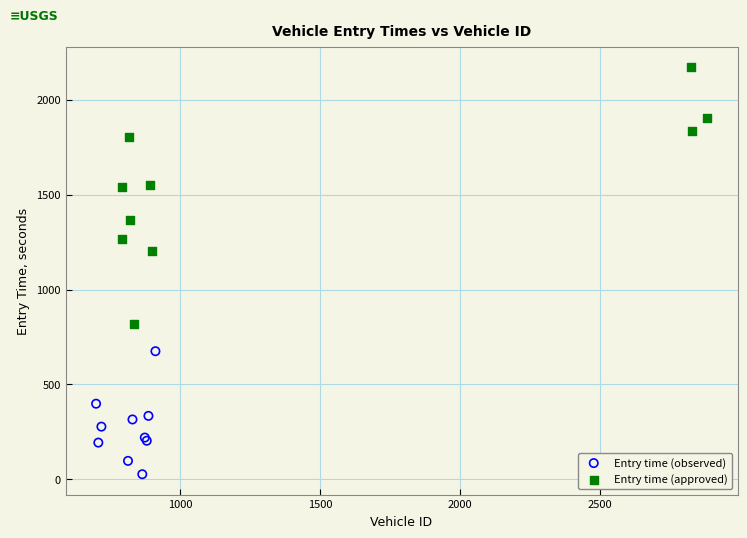

Which series contains the highest Y value?

Entry time (approved)